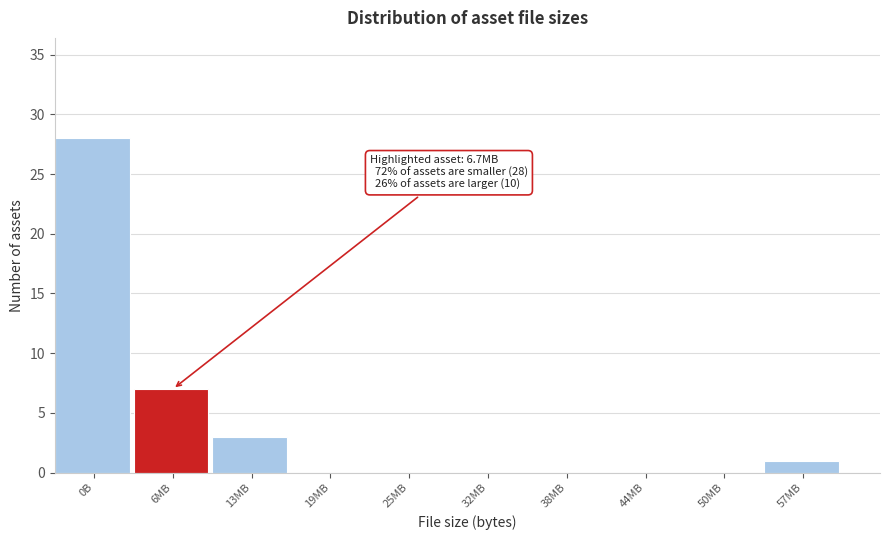

Reading left to right, list all the values displayed in this chart.

0B=28	6MB=7	13MB=3	19MB=0	25MB=0	32MB=0	38MB=0	44MB=0	50MB=0	57MB=1